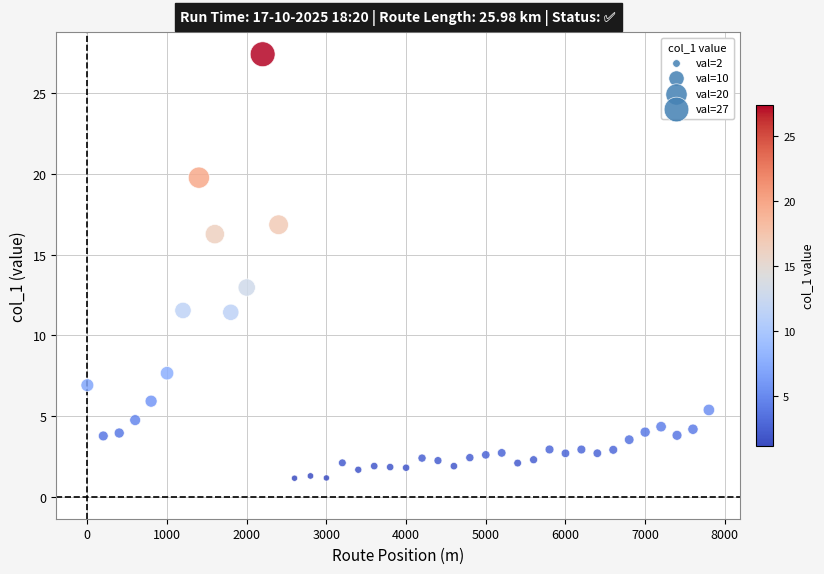

What Y value in the scatter plot is closest to 14?

13.0